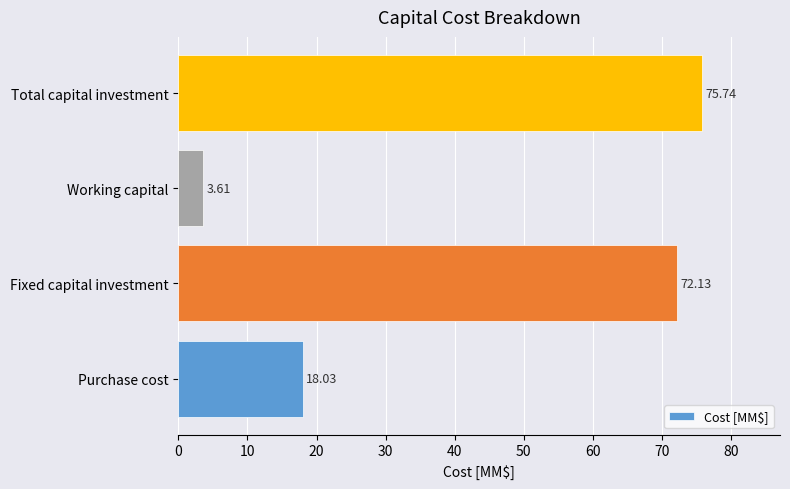

At which label is the value closest to 39?

Purchase cost